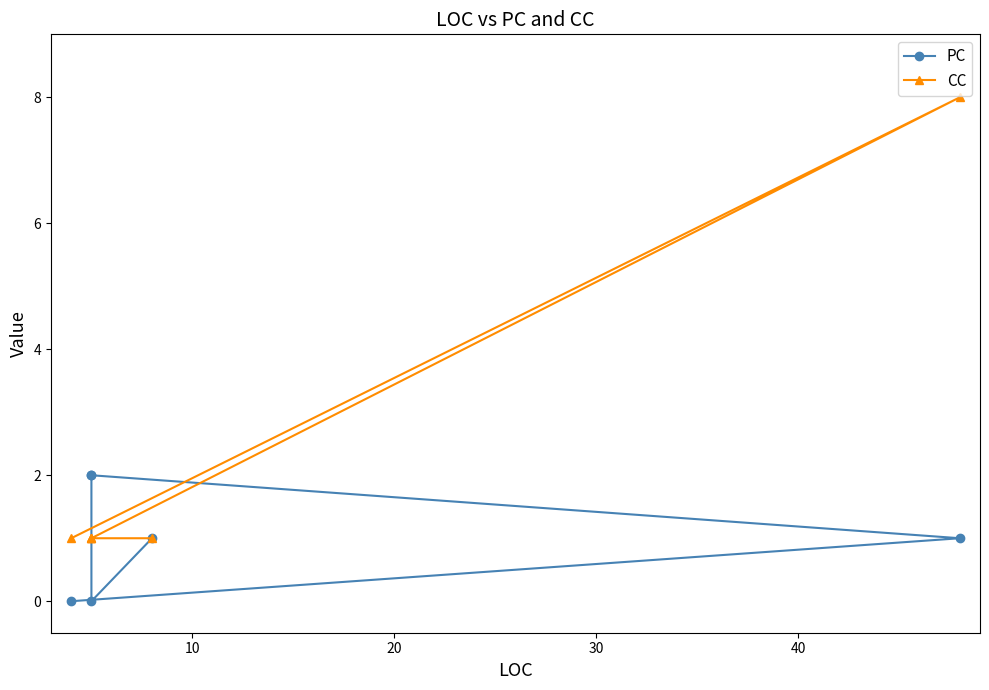

Between 30 and 20, which is larger?

30